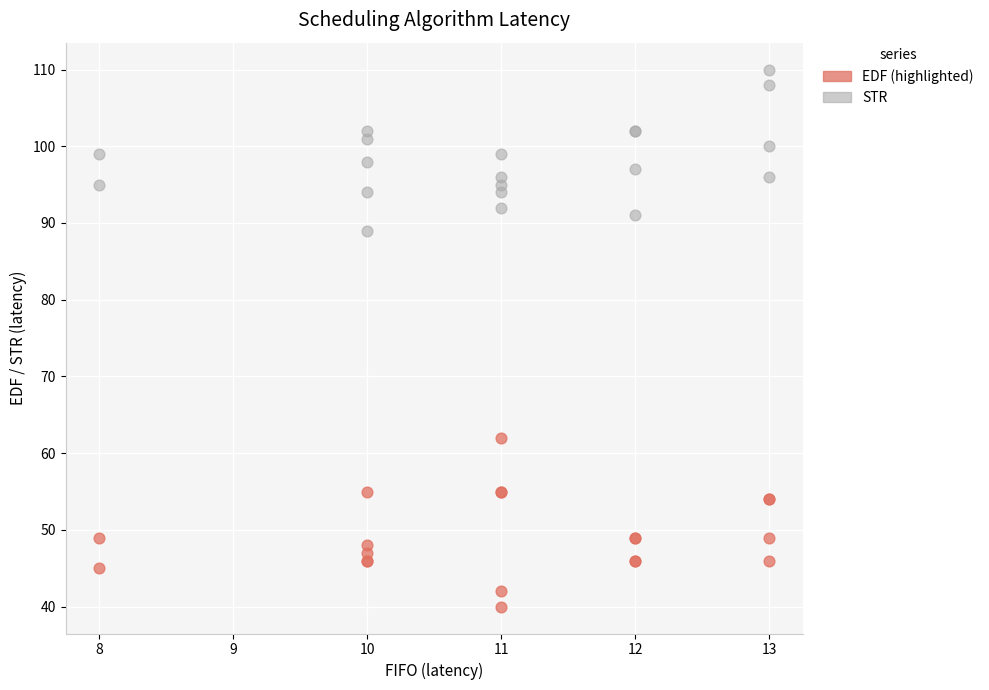

Which series contains the lowest Y value?

EDF (highlighted)